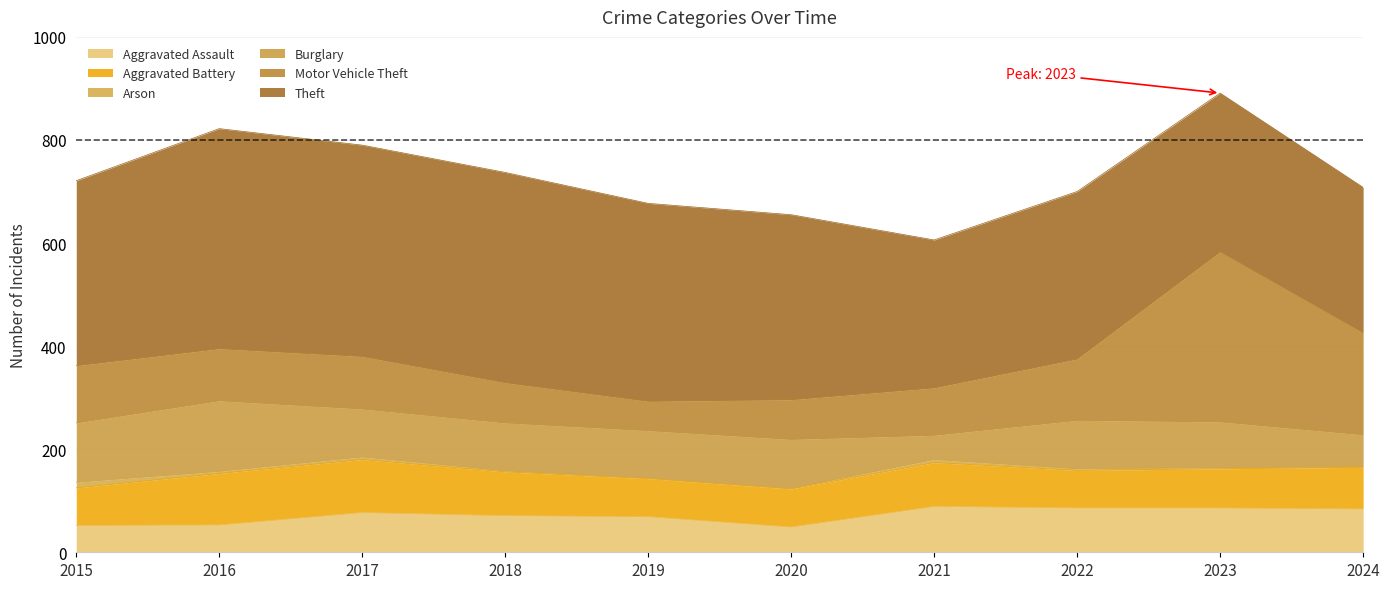

What is the value of the Burglary point at the 5th from the left?

92